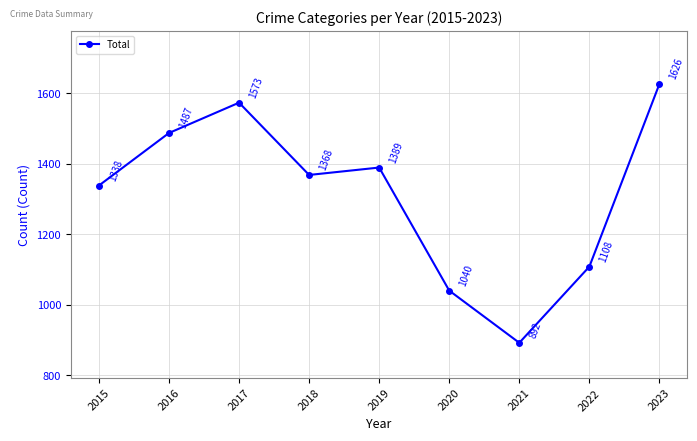

How many lines are shown in the chart?

1